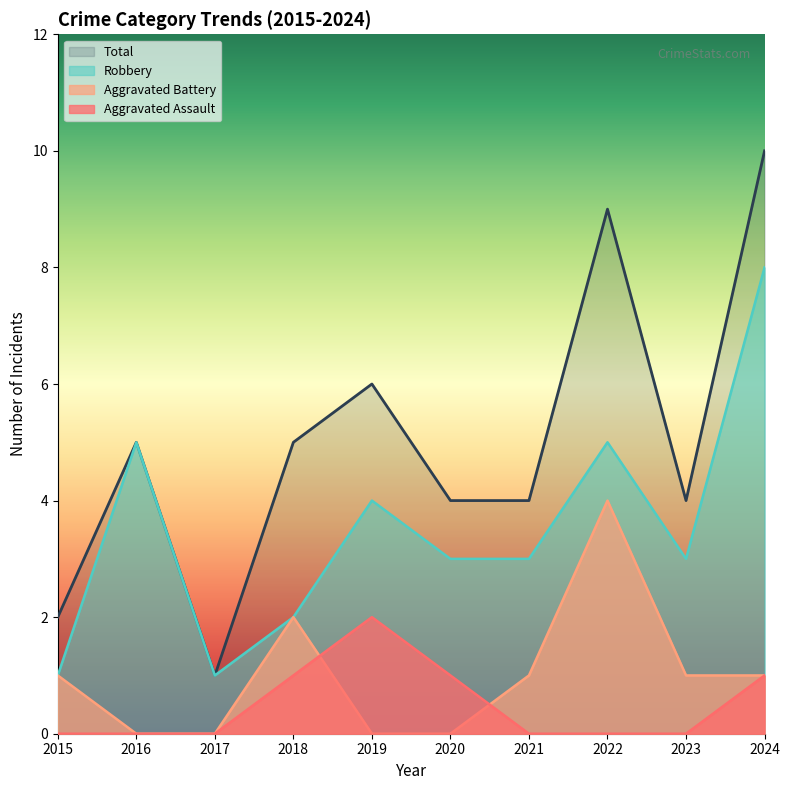

Which series has the widest spread of values?

Total